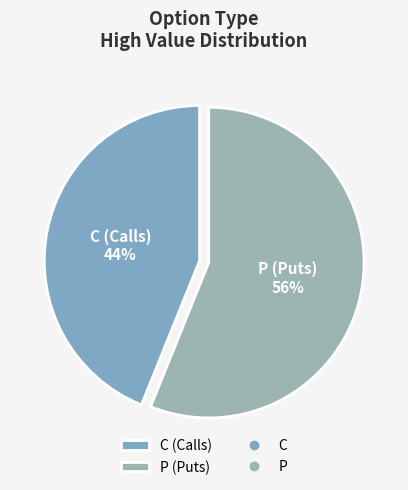

Do P (Puts) and C (Calls) together represent more than half of the pie?

Yes